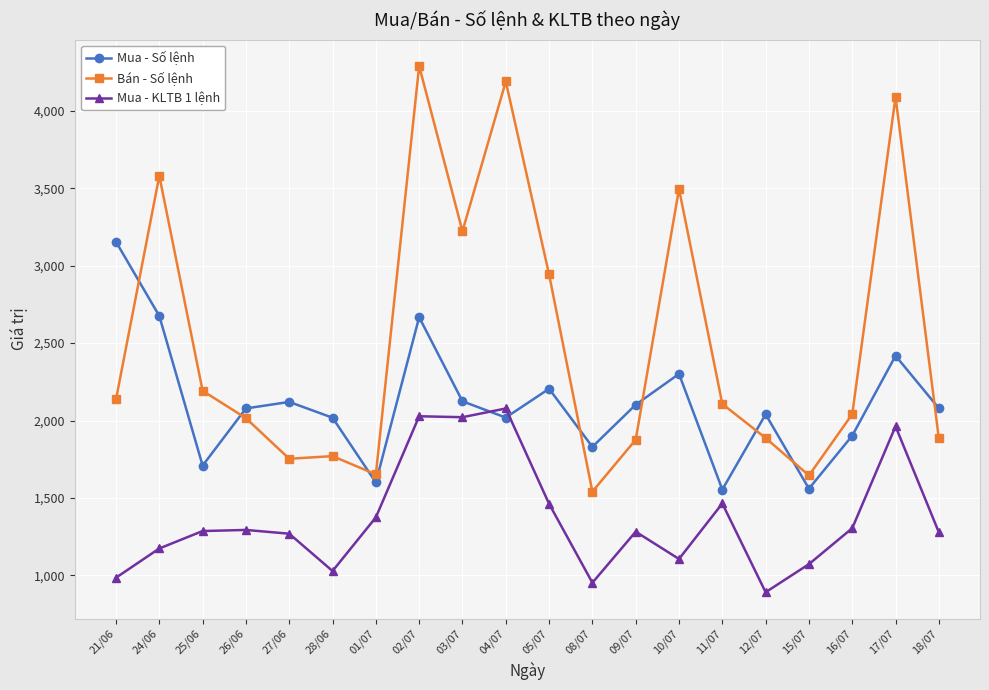

Rank the series at 24/06 from highest to lowest value.

Bán - Số lệnh, Mua - Số lệnh, Mua - KLTB 1 lệnh